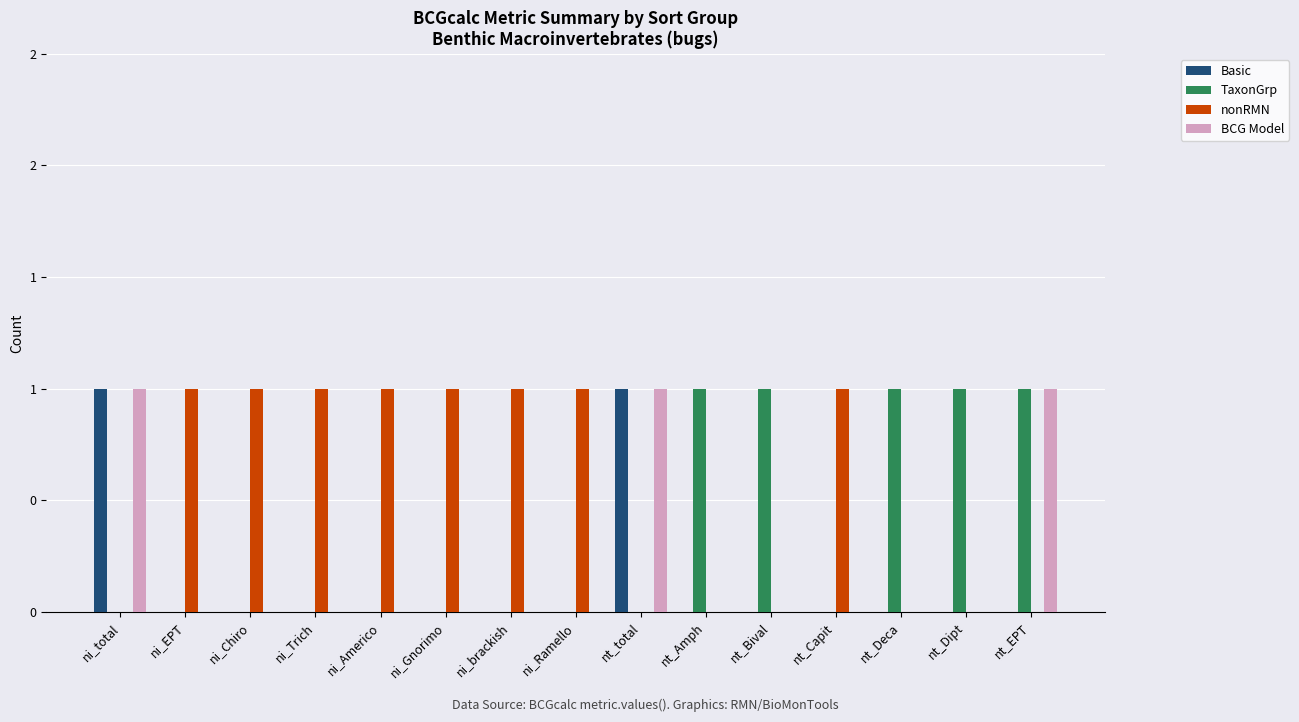

List the series in order of their peak value, lowest first.

Basic, TaxonGrp, nonRMN, BCG Model